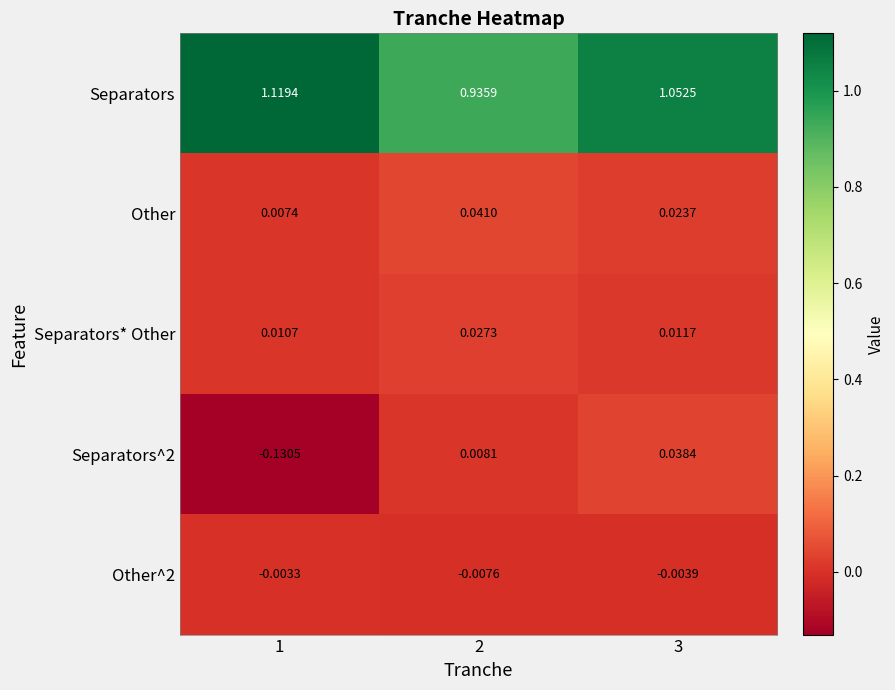

At which category is the sum across all series the highest?

3